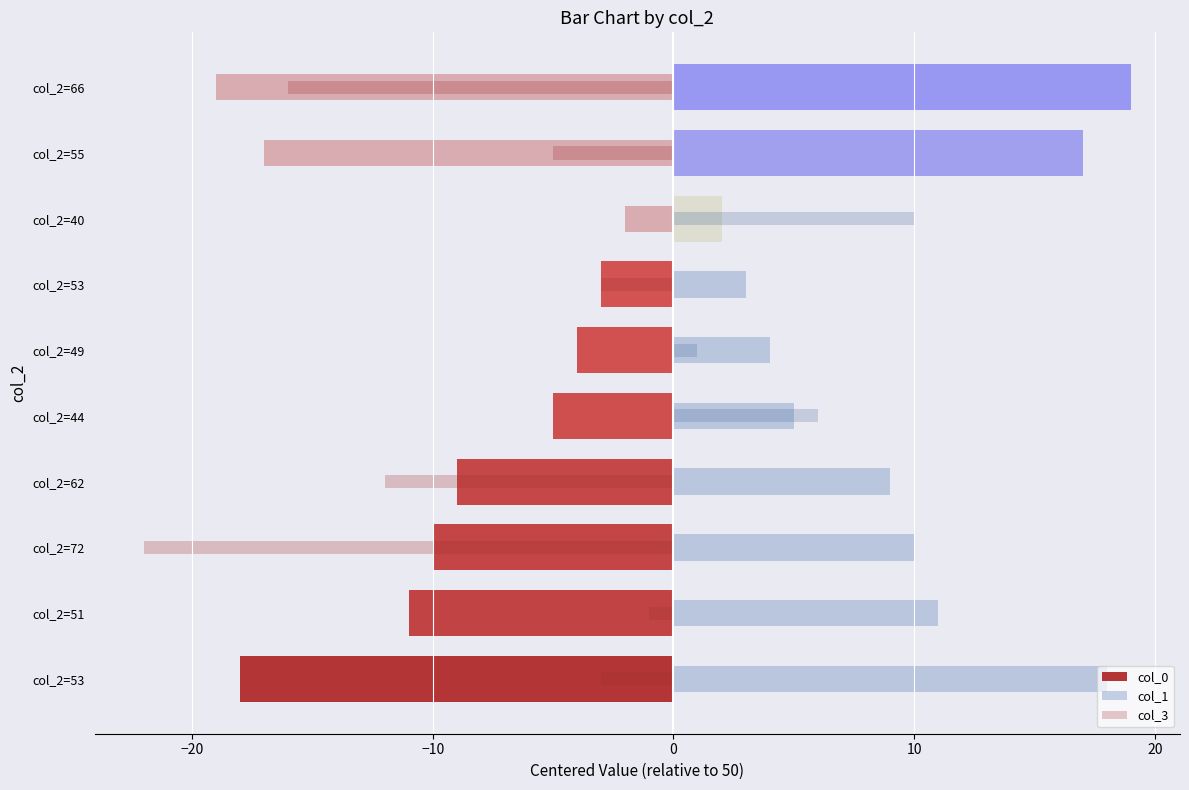

At how many categories does at least one series exceed -20?

10